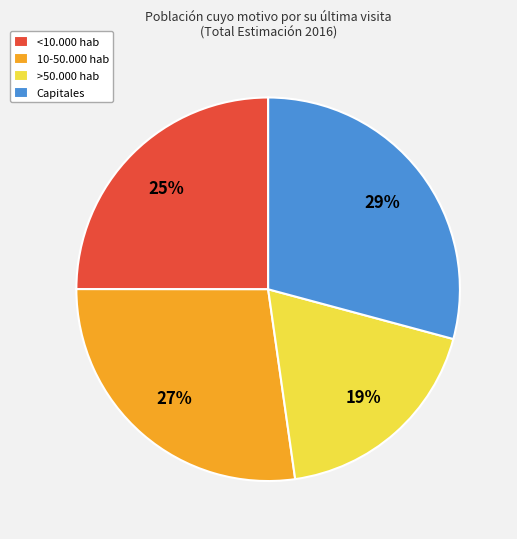

To the nearest percent, what is the combined percentage of >50.000 hab and <10.000 hab?

44%